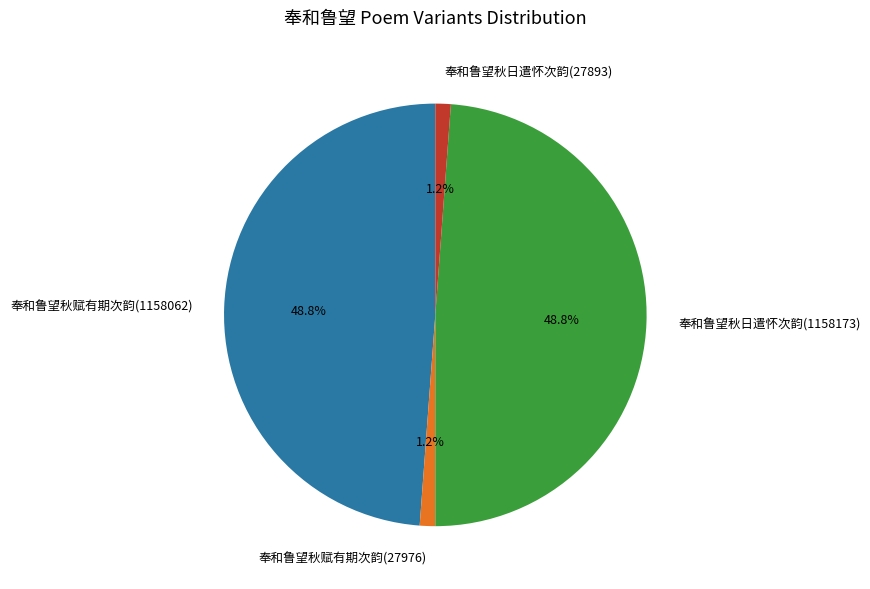

The 奉和鲁望秋日遣怀次韵(1158173) slice represents 56% of the pie. True or false?

False